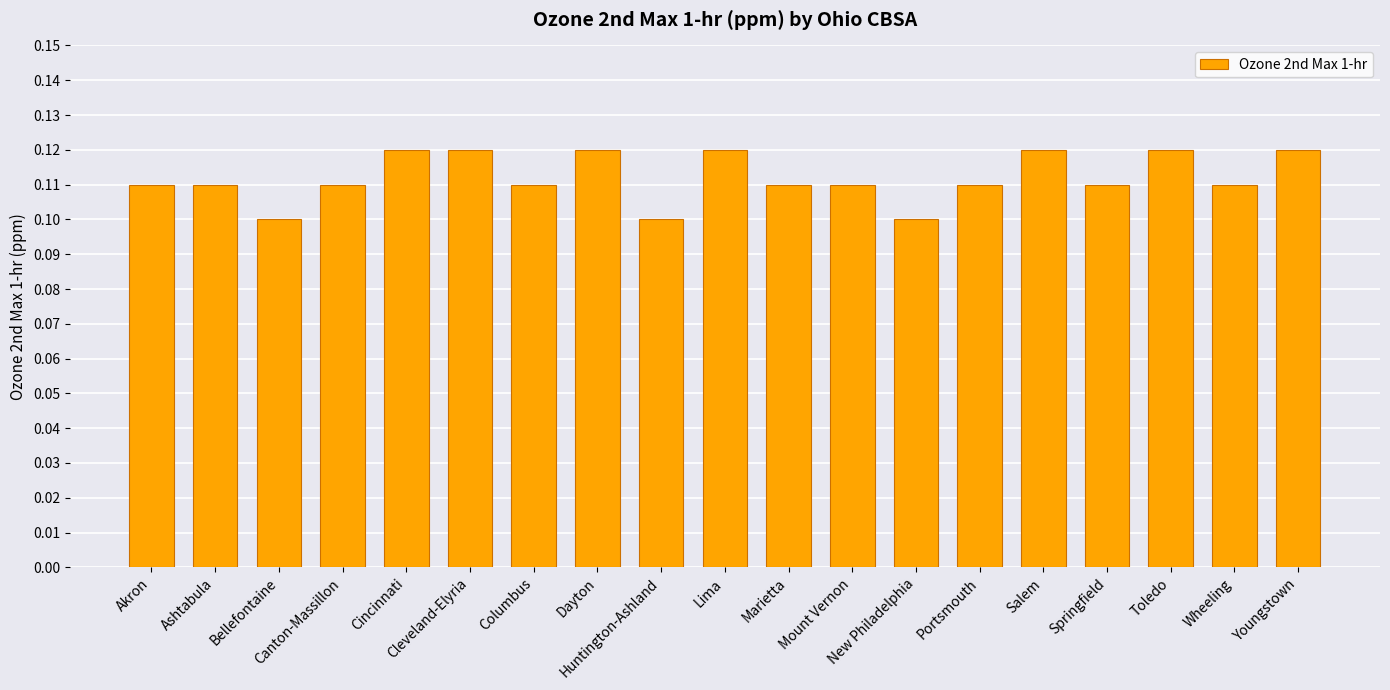

How many values are between 0 and 1?

19